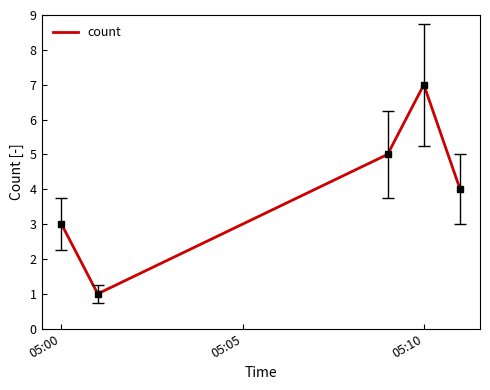

True or false: the data has more than 1 interior local peaks.

False